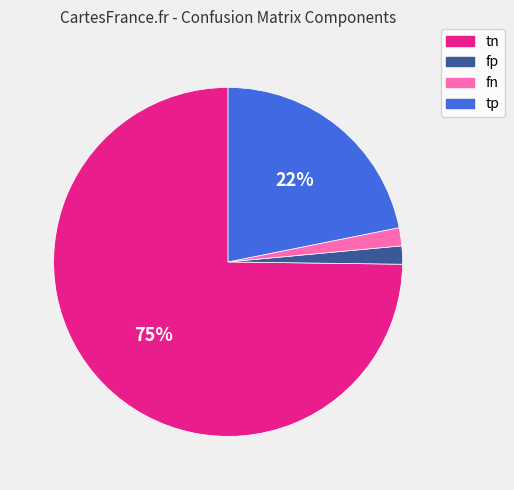

Do fn and fp together represent more than half of the pie?

No